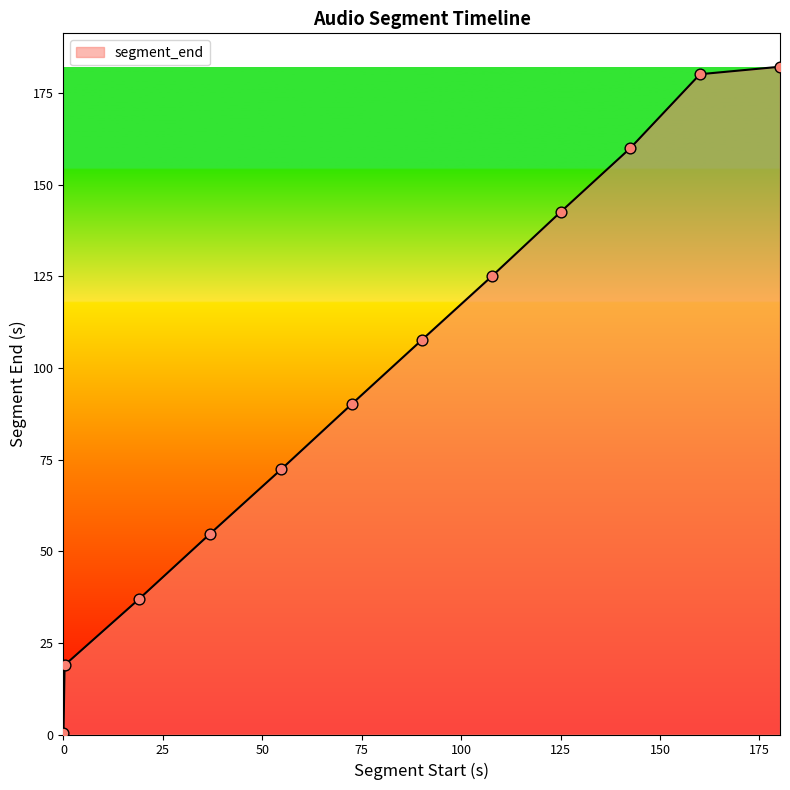

What is the maximum value shown in the chart?

182.2